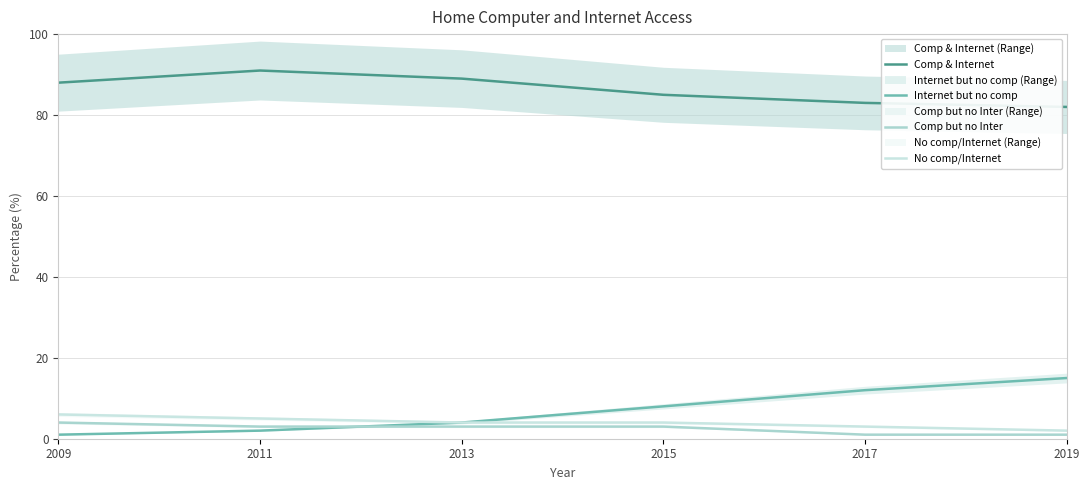

The Comp but no Inter series shows 3 at 2011. True or false?

True